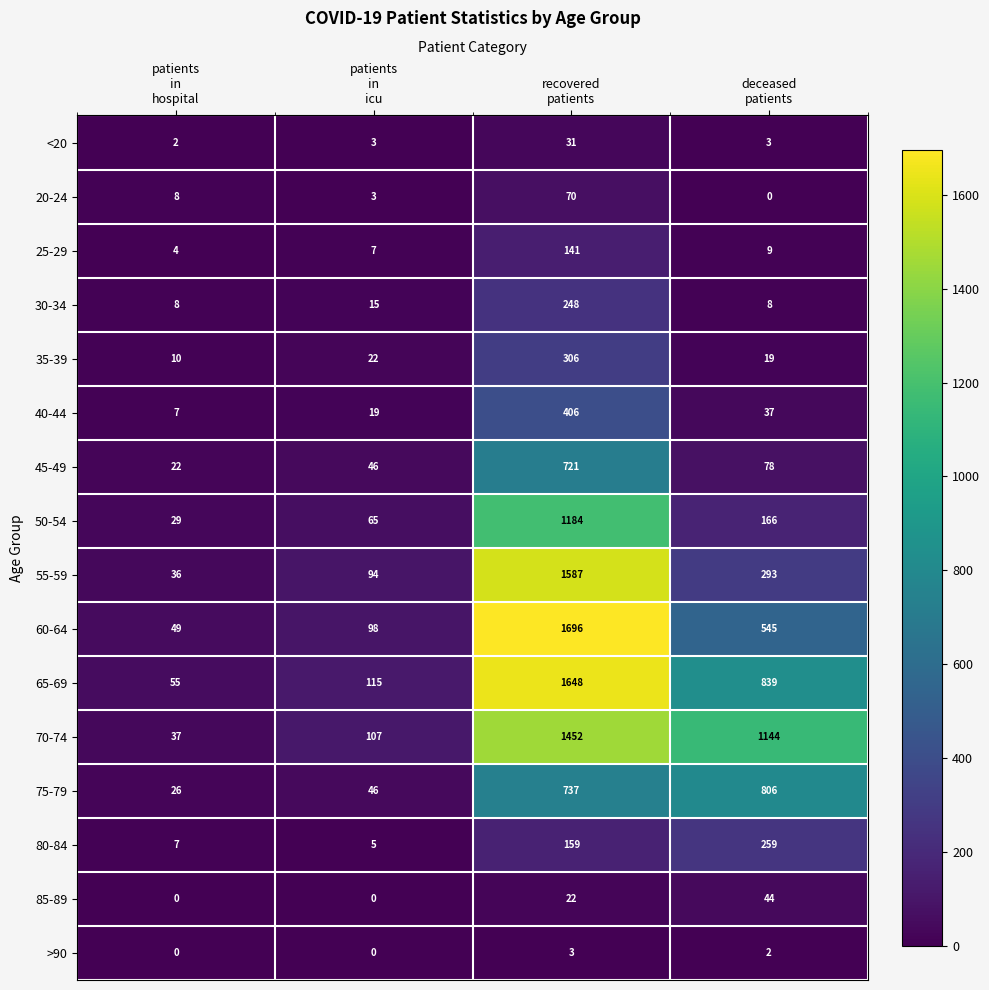

How many categories are shown in the chart?

4